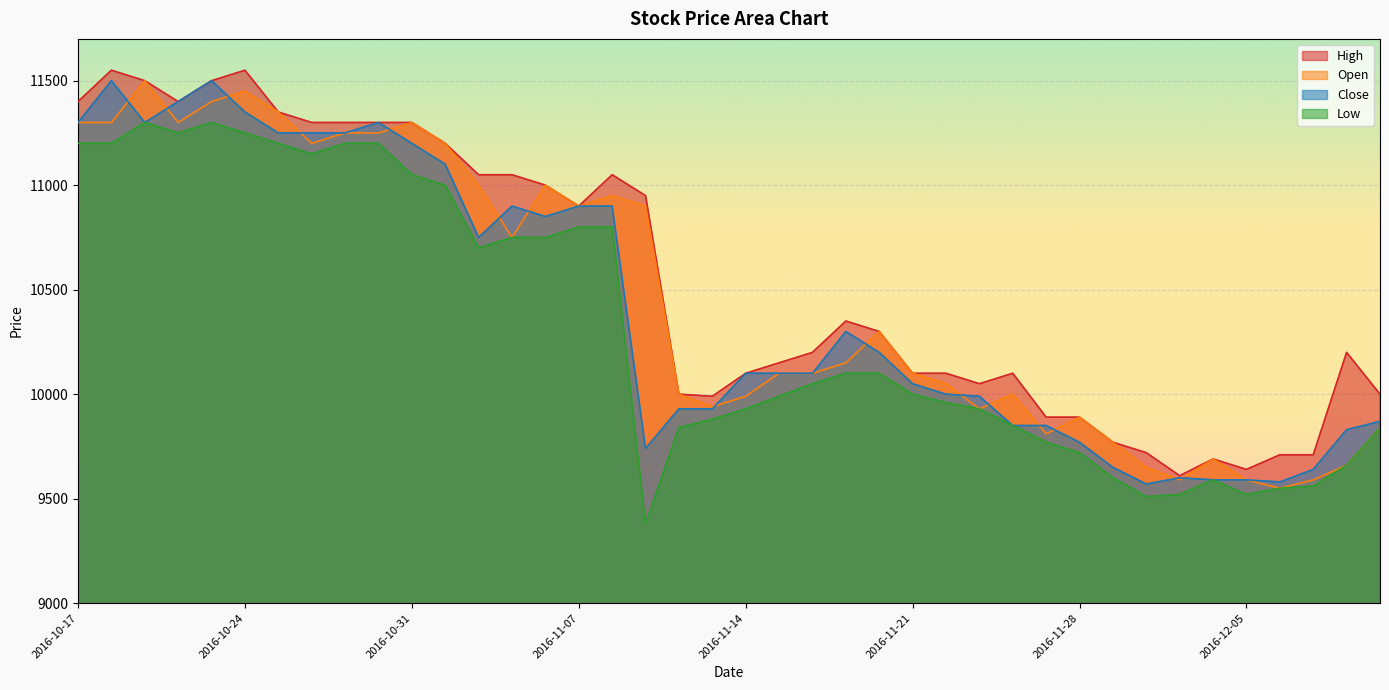

What is the difference between the High values at 2016-12-02 and 2016-12-07?

20